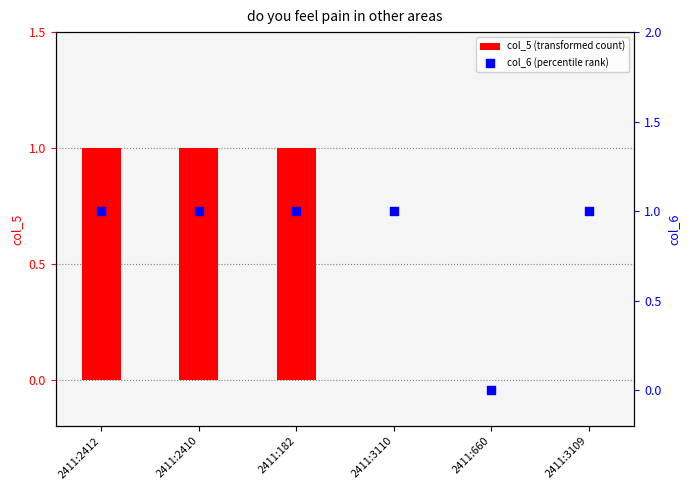

At which category is the sum across all series the highest?

2411:2412